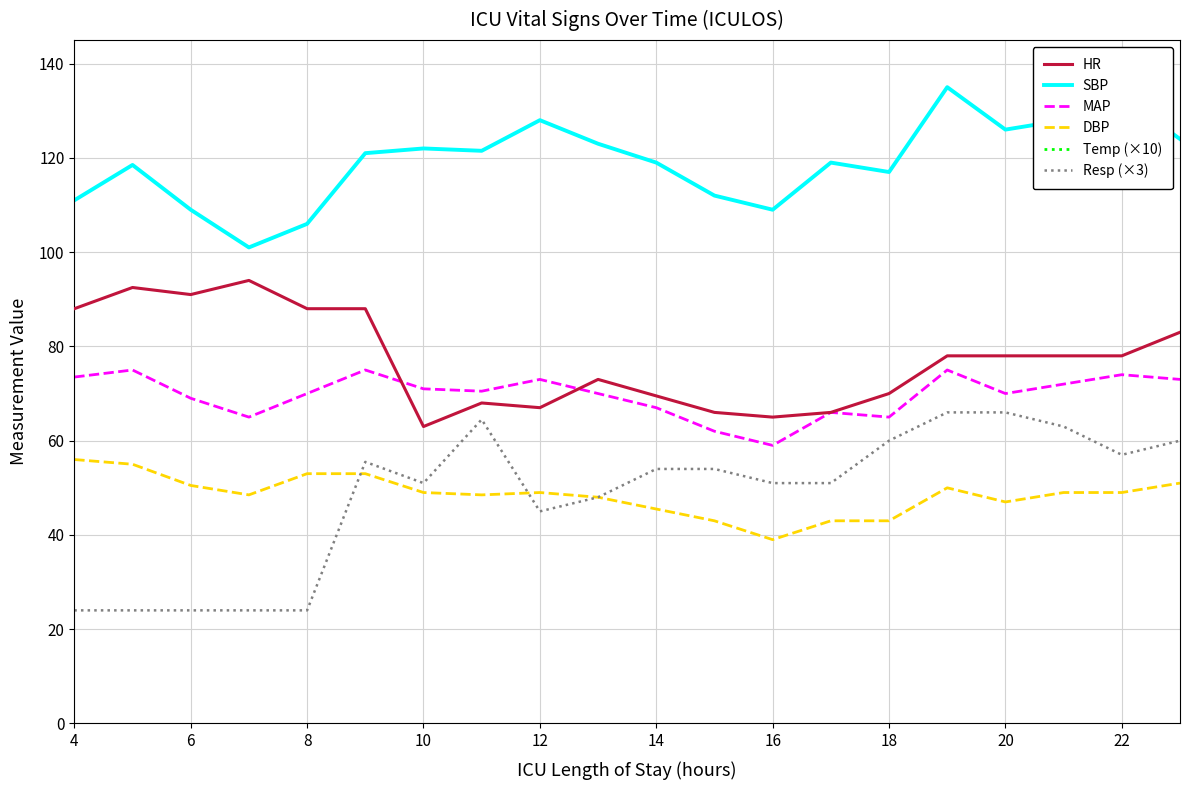

True or false: Resp (×3) has a value of 51.0 at 10.

True